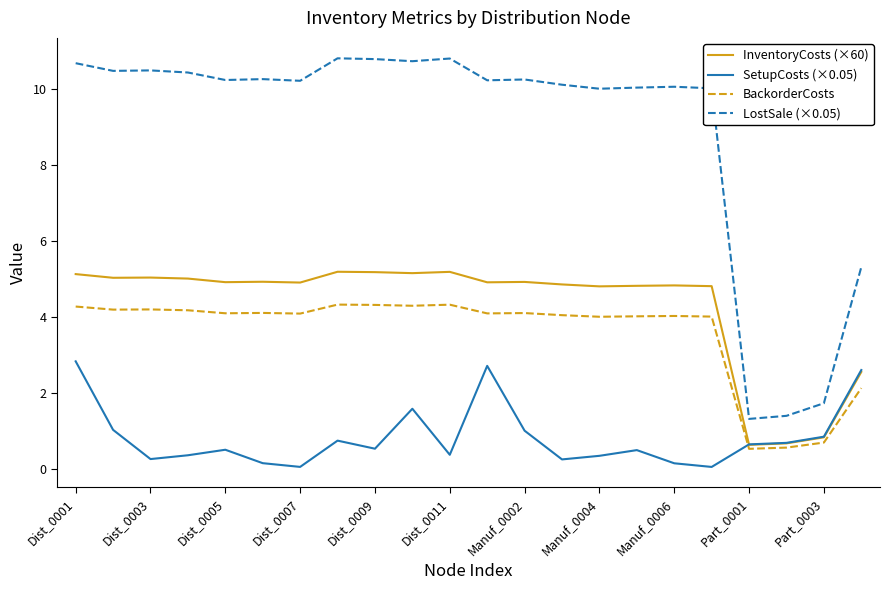

Rank the series by their maximum value, from lowest to highest.

SetupCosts (×0.05), BackorderCosts, InventoryCosts (×60), LostSale (×0.05)